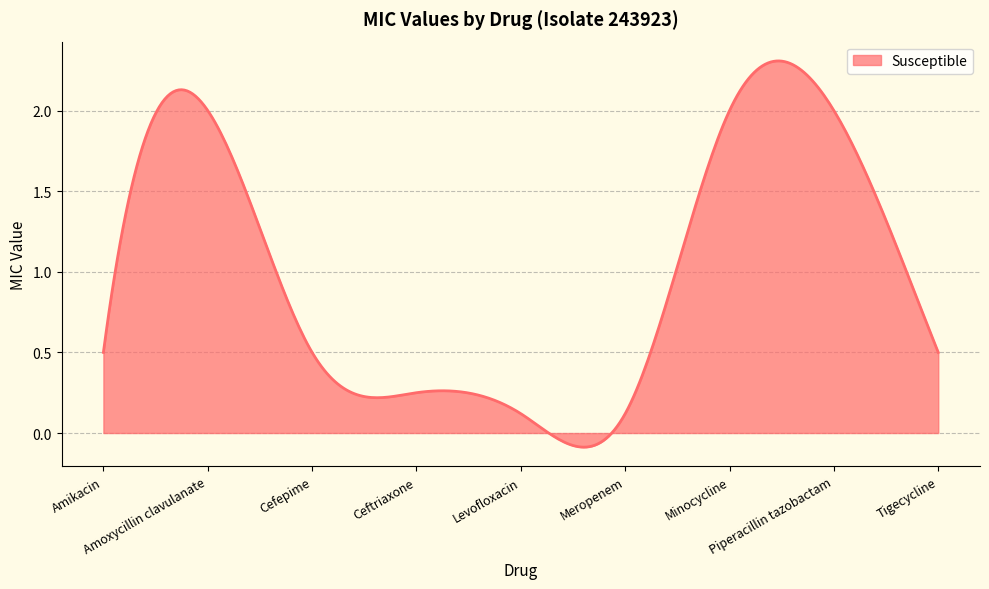

Does the chart have visible grid lines?

Yes